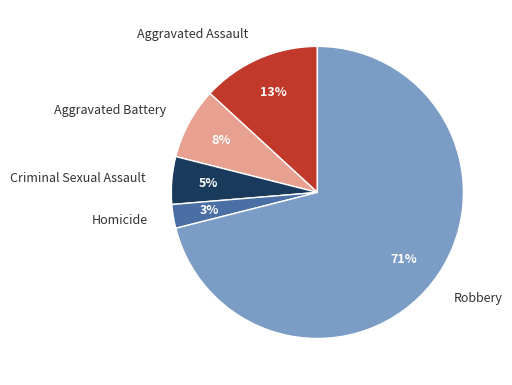

To the nearest percent, what is the difference between the largest and smallest slice percentages?

68%